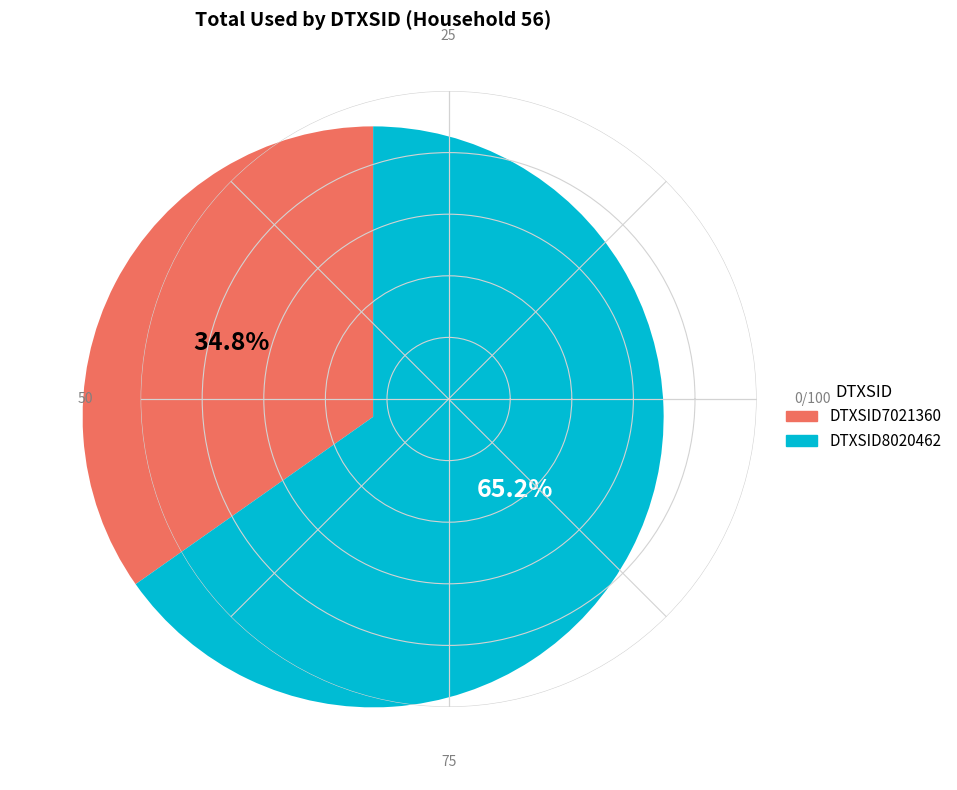

Do DTXSID8020462 and DTXSID7021360 together represent more than half of the pie?

Yes